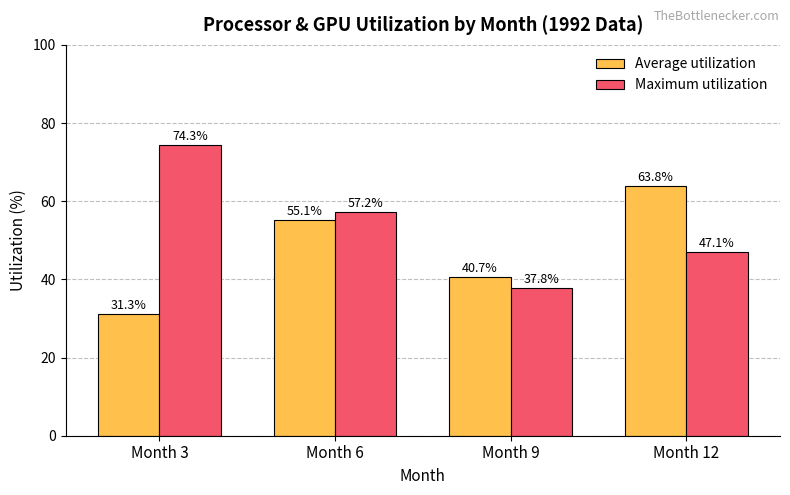

Reading left to right, what are all the values shown in this chart?

Average utilization: 31.3	55.1	40.7	63.8
Maximum utilization: 74.3	57.2	37.8	47.1